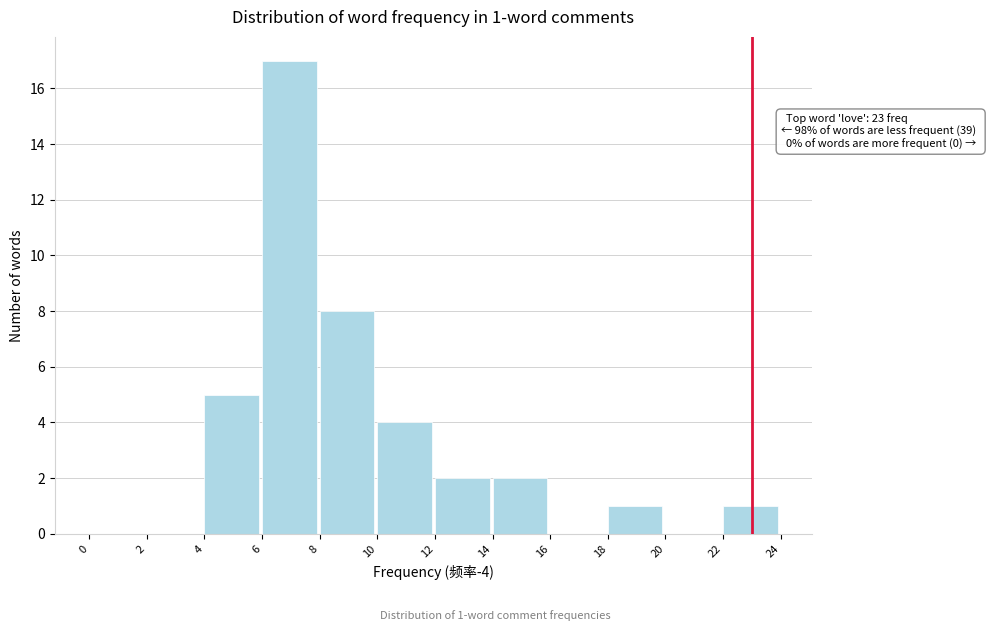

Which range on the x-axis has the tallest bar?

6 to 8